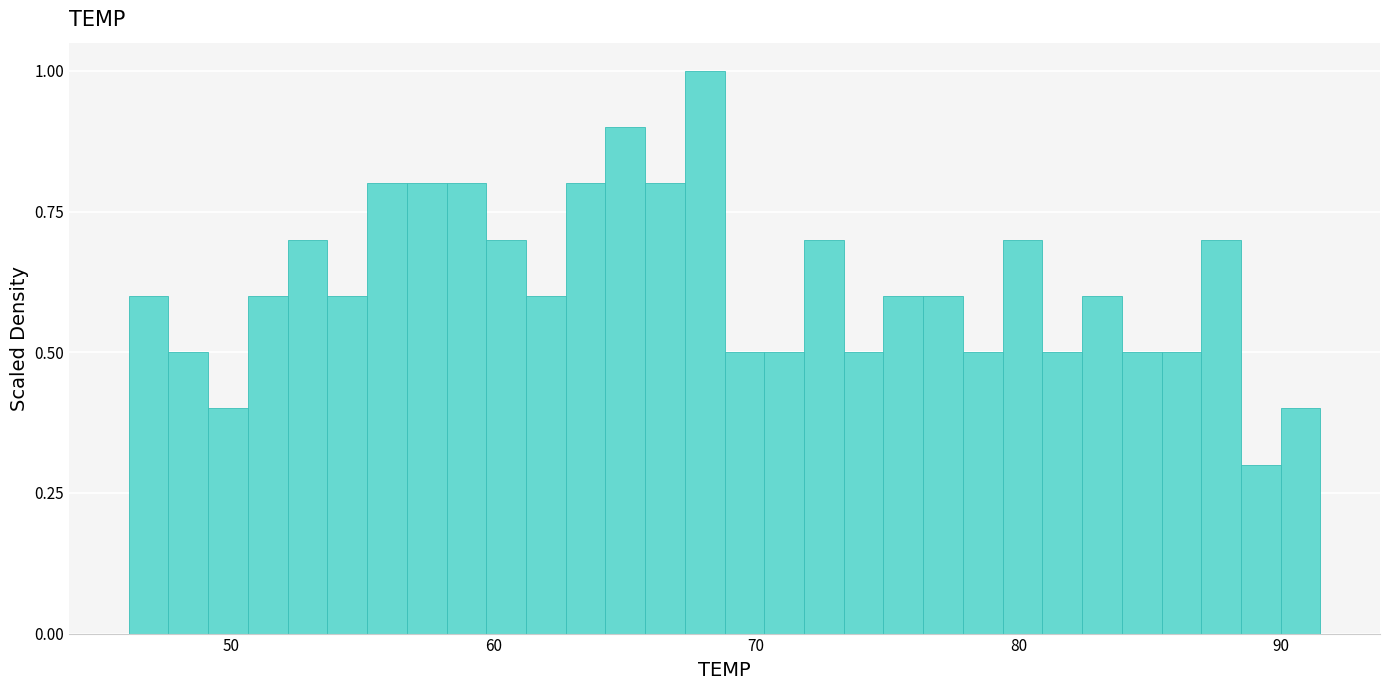

Around what value on the x-axis is the tallest bar? Give the approximate position of its centre, as read against the axis.

68